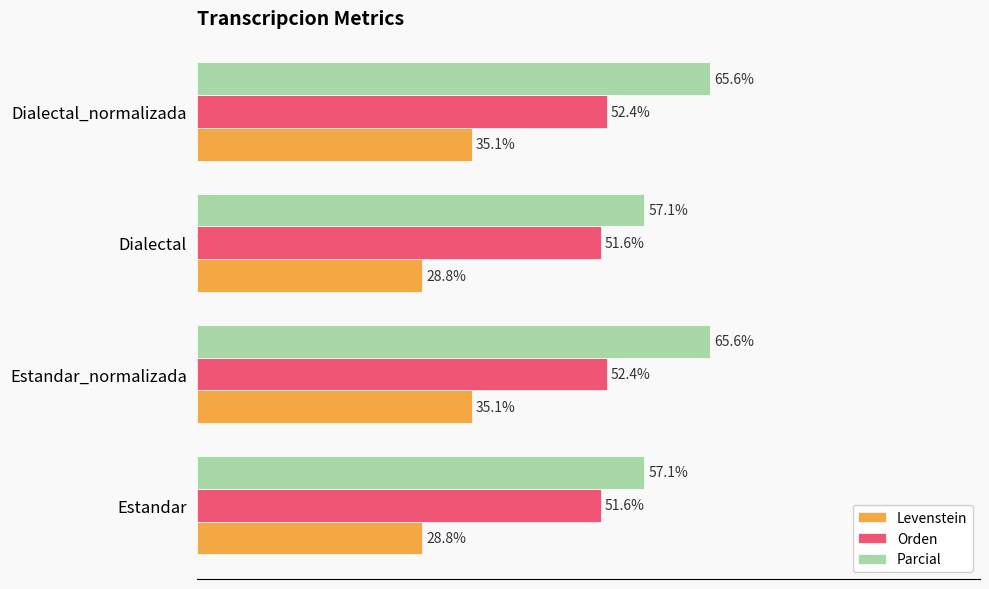

At Estandar, list the series in order from smallest to largest.

Levenstein, Orden, Parcial